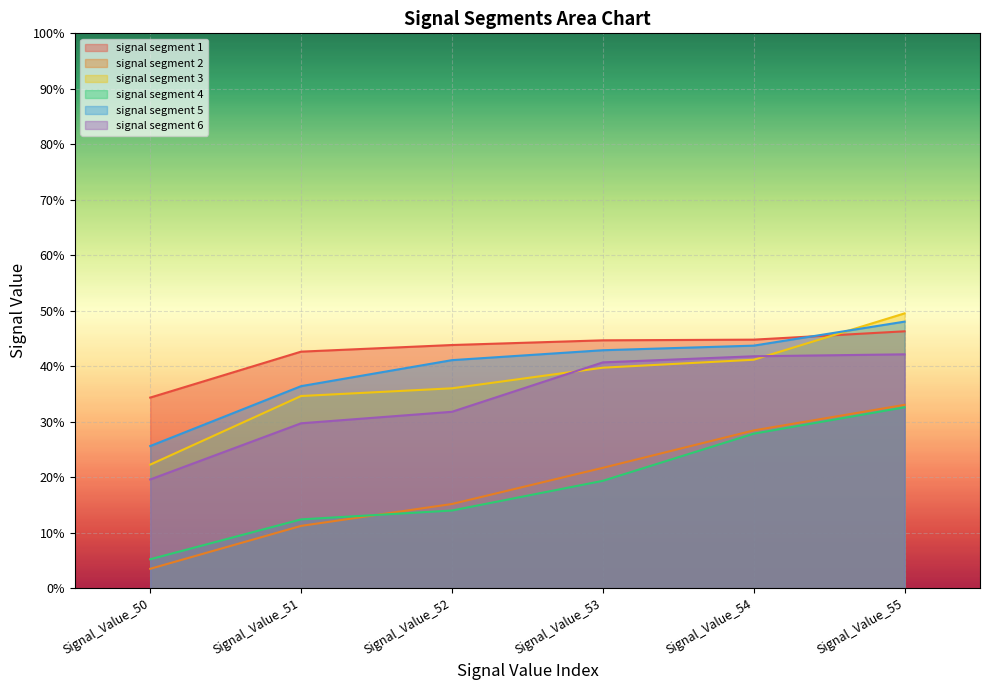

What is the difference between the maximum and minimum values in the signal segment 6 series?

0.2